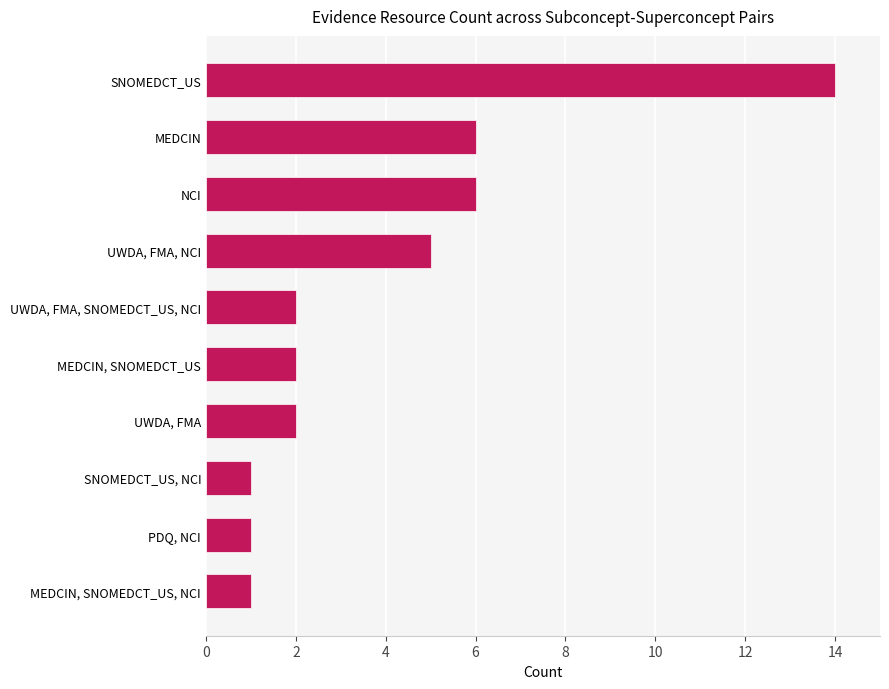

What is the maximum value shown in the chart?

14